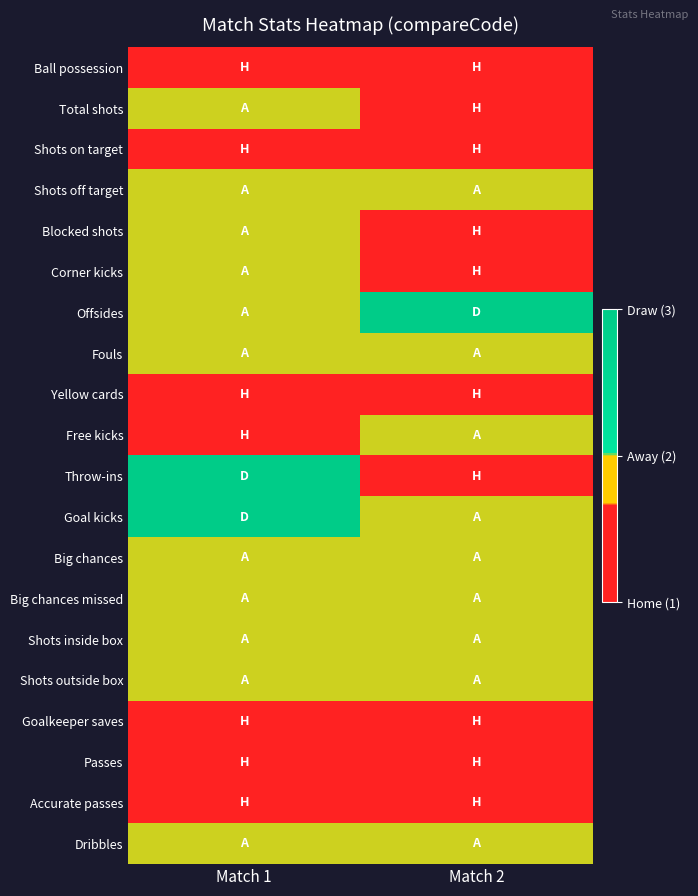

Reading left to right, list all the values displayed in this chart.

Ball possession: Match 1=1	Match 2=1
Total shots: Match 1=2	Match 2=1
Shots on target: Match 1=1	Match 2=1
Shots off target: Match 1=2	Match 2=2
Blocked shots: Match 1=2	Match 2=1
Corner kicks: Match 1=2	Match 2=1
Offsides: Match 1=2	Match 2=3
Fouls: Match 1=2	Match 2=2
Yellow cards: Match 1=1	Match 2=1
Free kicks: Match 1=1	Match 2=2
Throw-ins: Match 1=3	Match 2=1
Goal kicks: Match 1=3	Match 2=2
Big chances: Match 1=2	Match 2=2
Big chances missed: Match 1=2	Match 2=2
Shots inside box: Match 1=2	Match 2=2
Shots outside box: Match 1=2	Match 2=2
Goalkeeper saves: Match 1=1	Match 2=1
Passes: Match 1=1	Match 2=1
Accurate passes: Match 1=1	Match 2=1
Dribbles: Match 1=2	Match 2=2